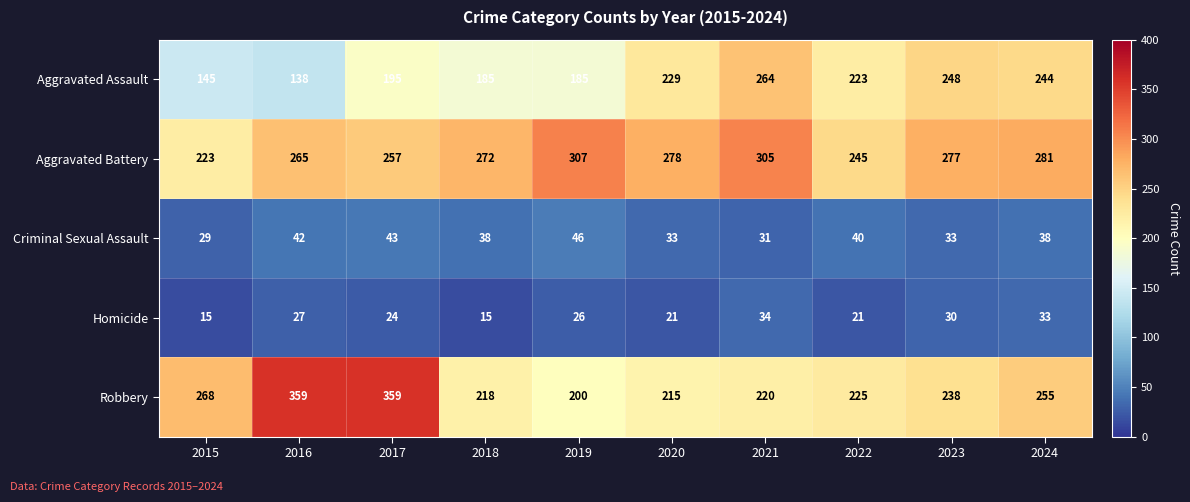

Which series changed the most between 2018 and 2021?

Aggravated Assault